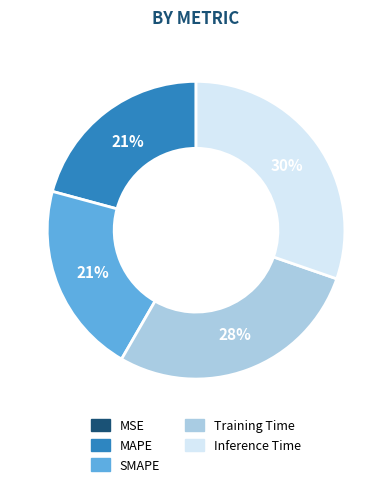

What is the largest slice in the pie chart?

Inference Time